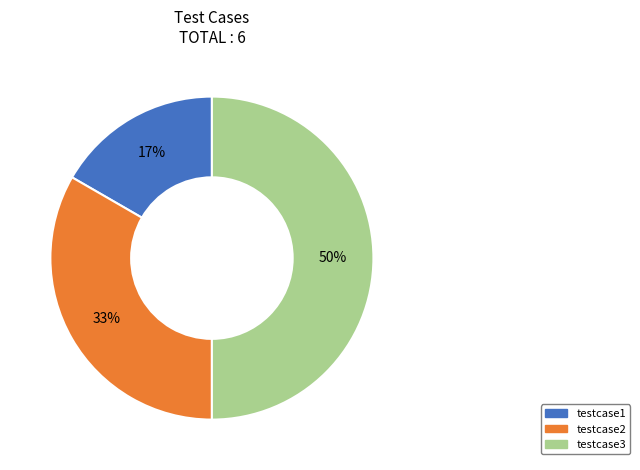

Do testcase2 and testcase3 together represent more than half of the pie?

Yes